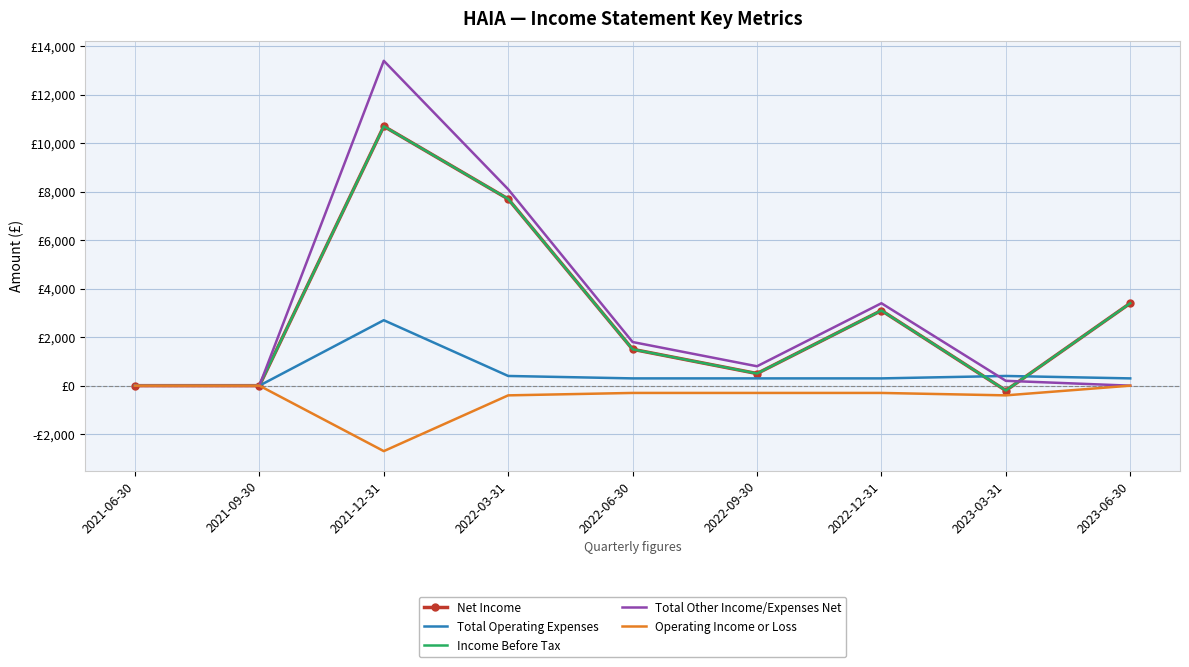

Which label corresponds to the largest value in the chart?

2021-12-31